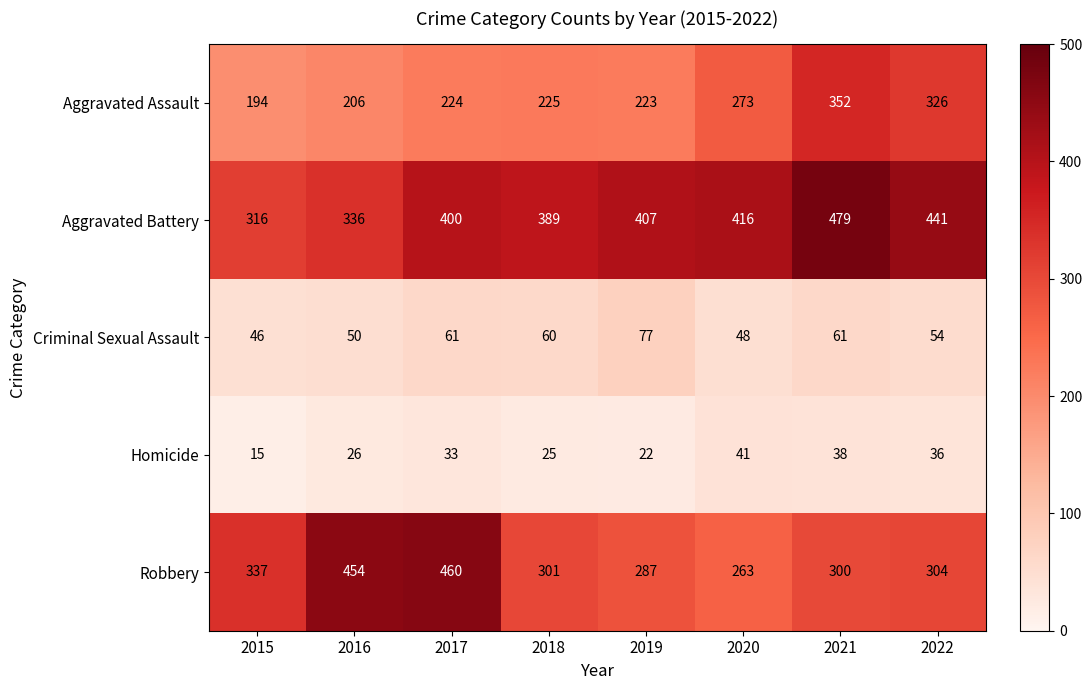

How many data points in Homicide are less than 33?

4